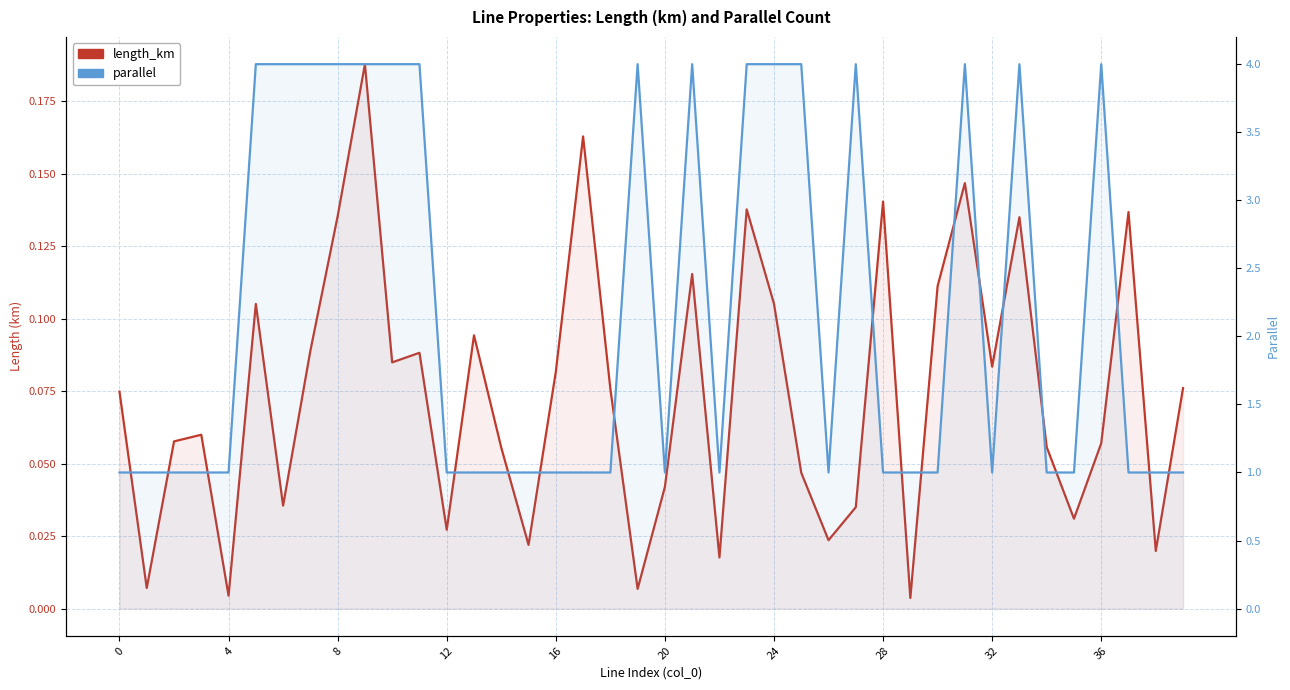

True or false: parallel and length_km intersect in this chart.

False